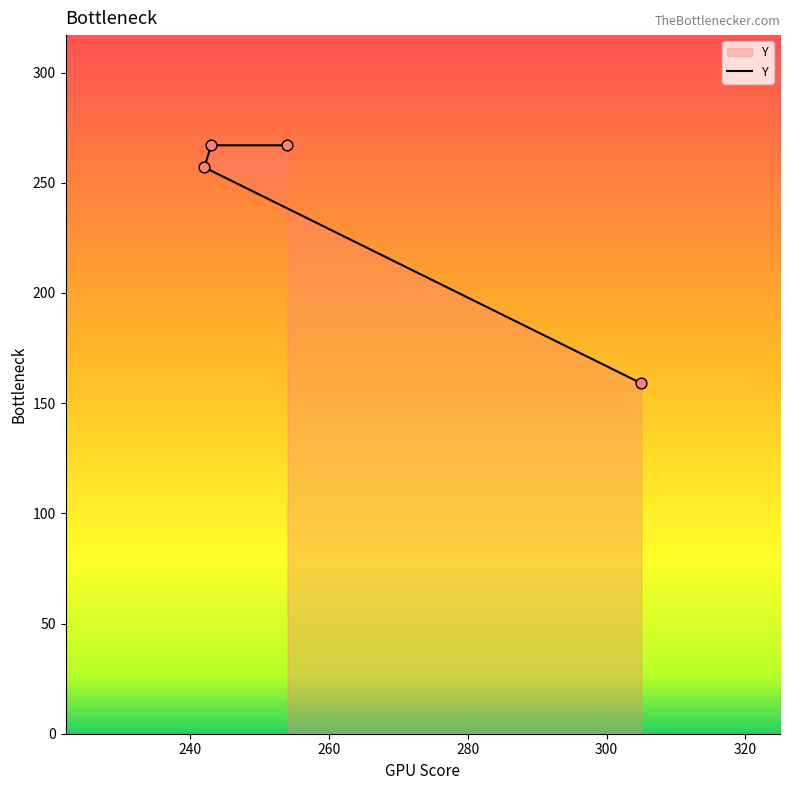

Between 254 and 243, which is larger?

254